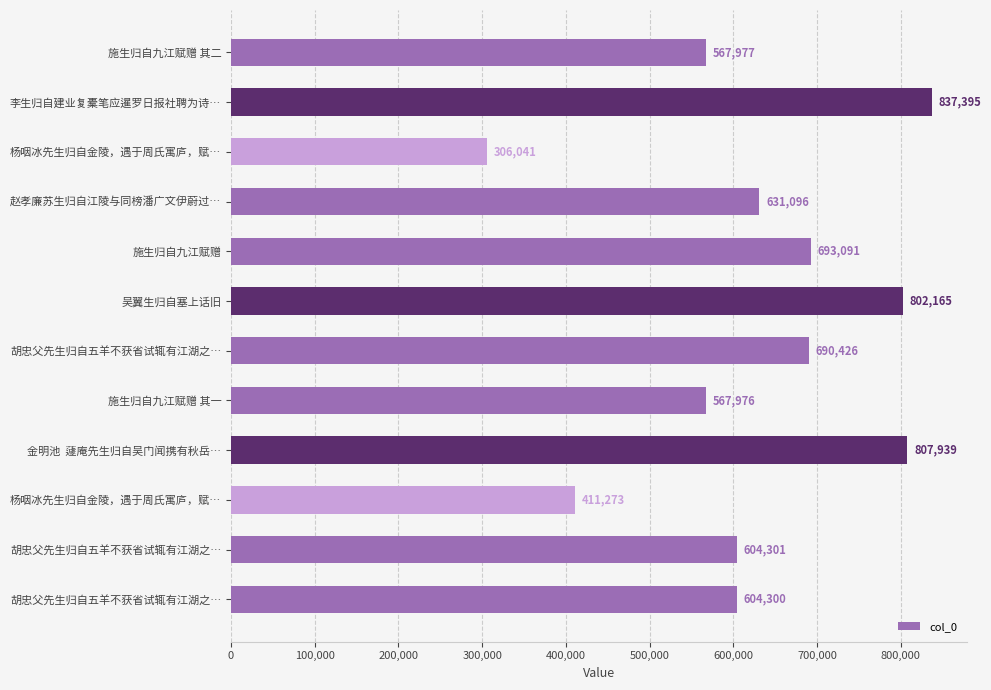

Count the number of data series in this chart.

1